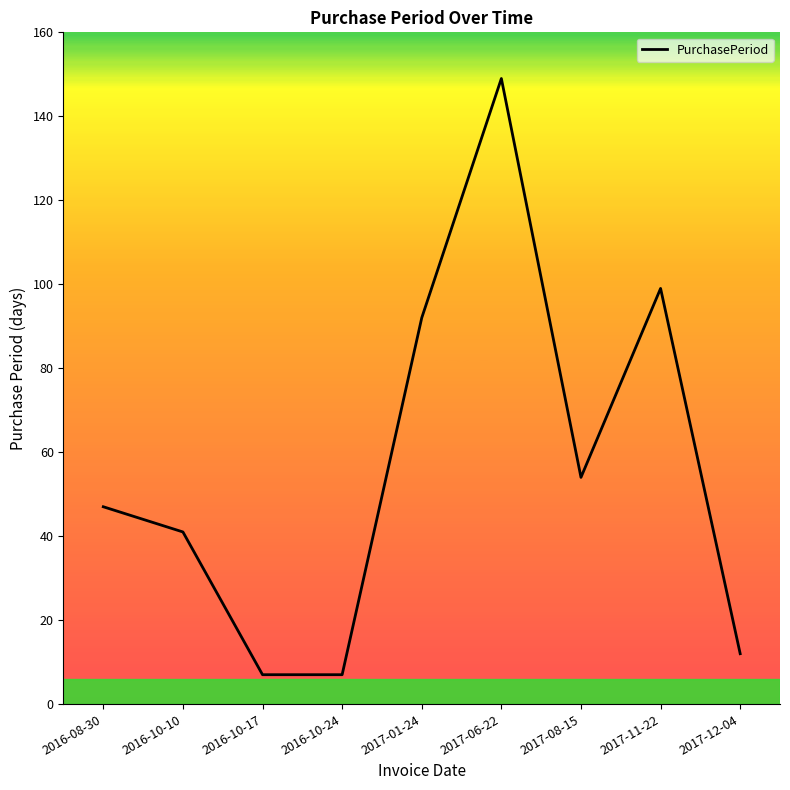

Approximately how many times larger is the value at 2016-10-24 compared to 2017-11-22?

0.1